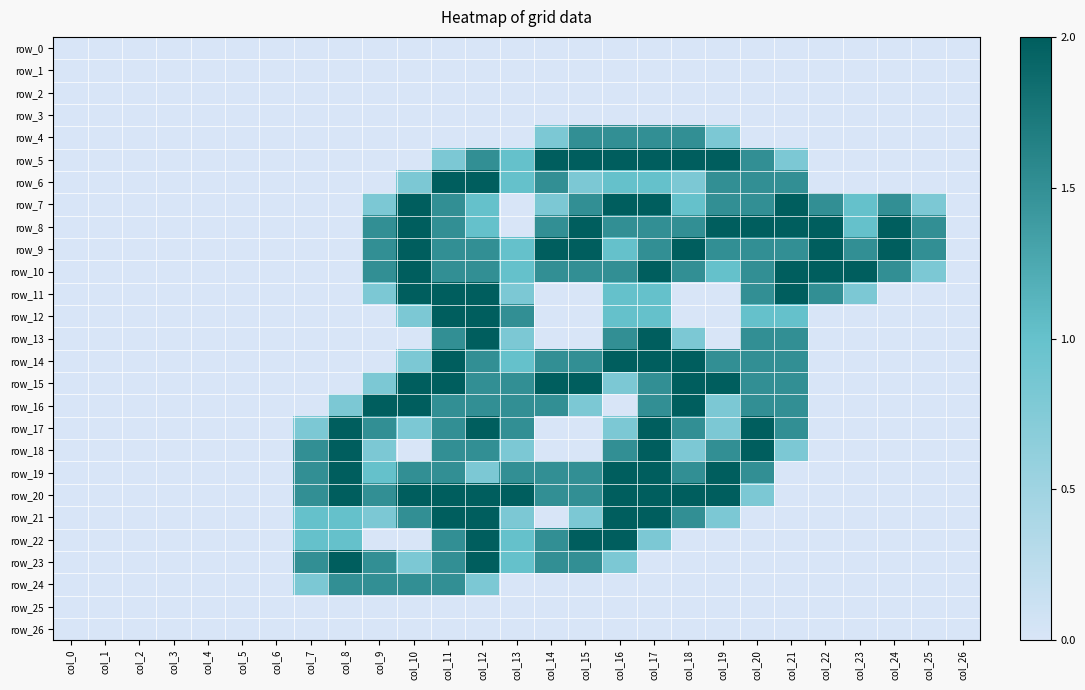

Is it true that row_9 equals 1.4 at col_3?

False